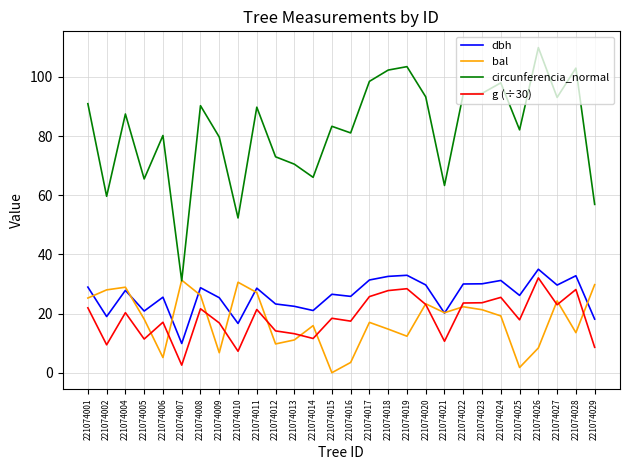

Rank the series at 221074014 from highest to lowest value.

circunferencia_normal, dbh, bal, g (÷30)